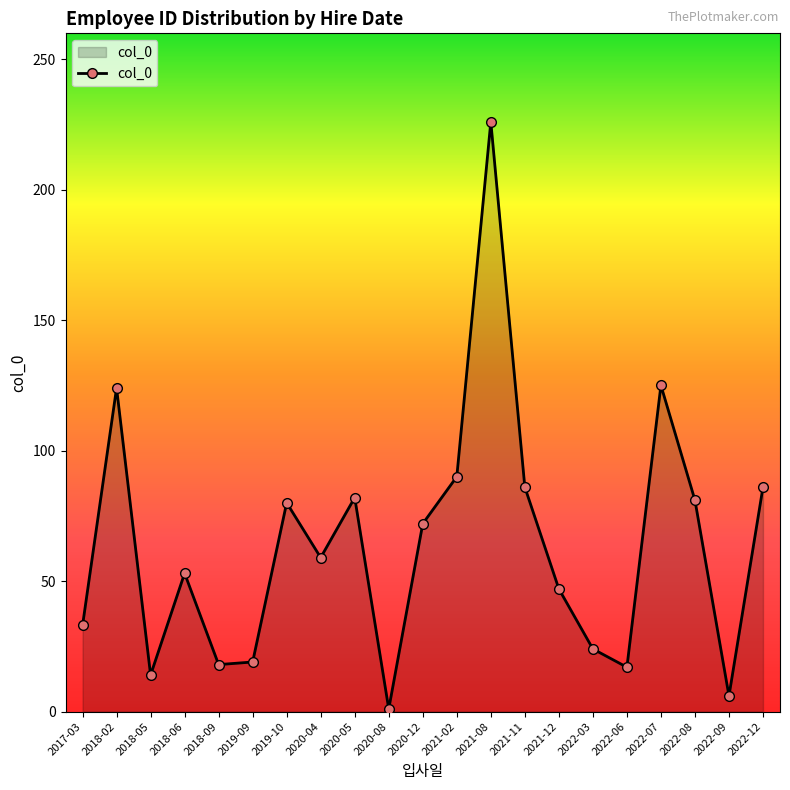

How many lines are shown in the chart?

1